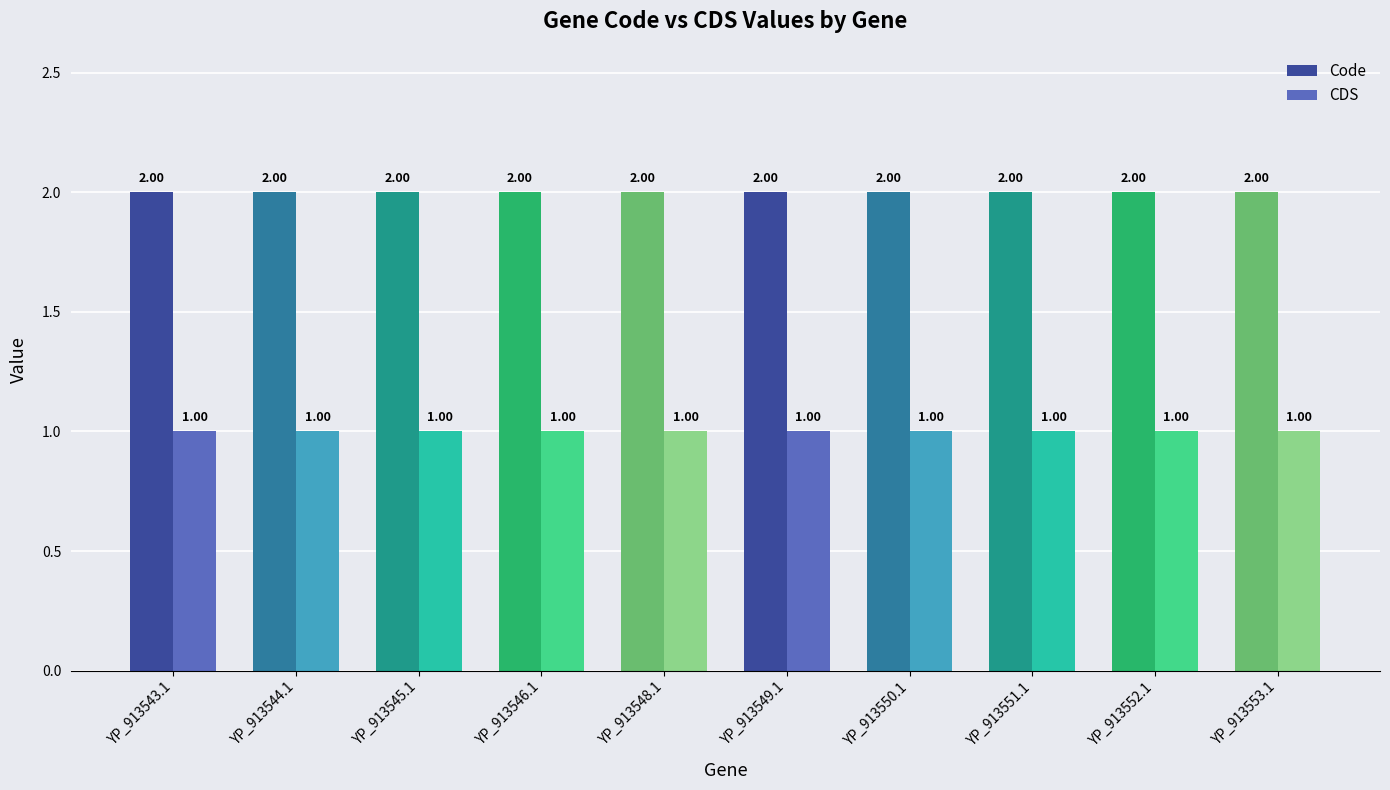

Is the value of CDS at YP_913551.1 greater than the value of Code at YP_913550.1?

No